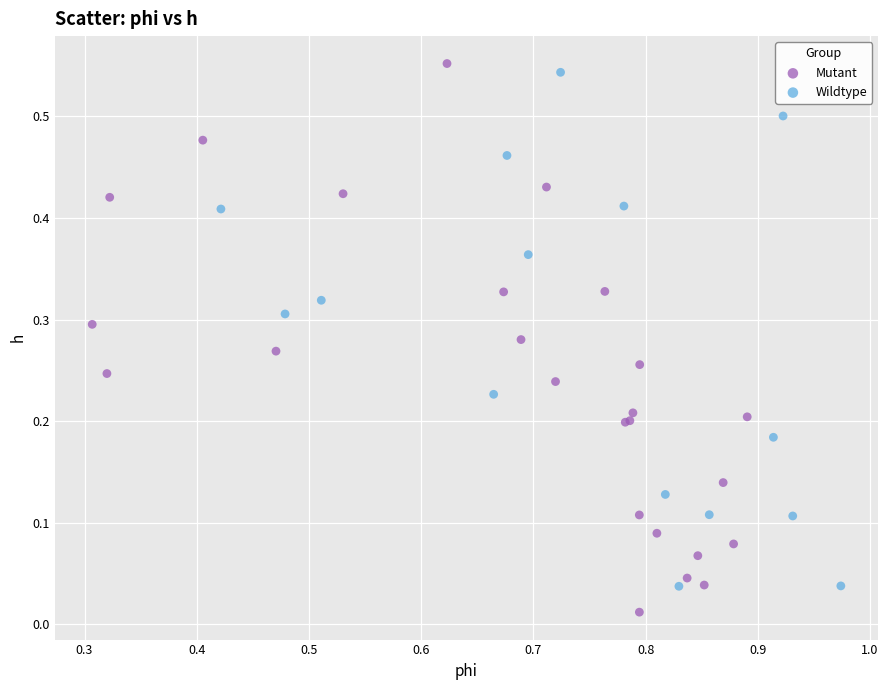

Which series has the widest spread of Y values?

Mutant